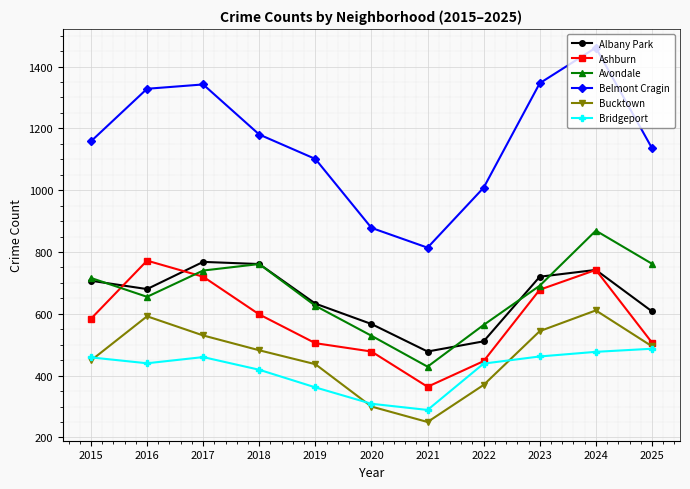

Which label corresponds to the smallest value in the chart?

2021